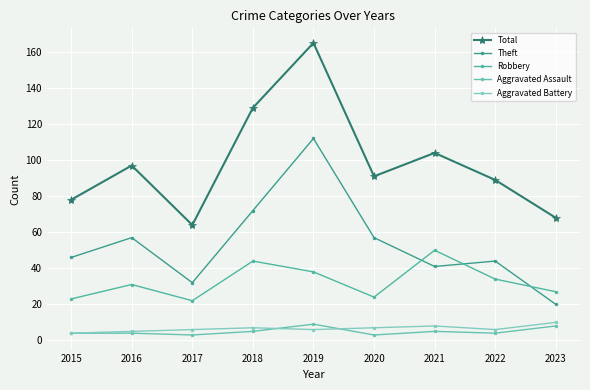

What is the sum of all Aggravated Assault values?

45